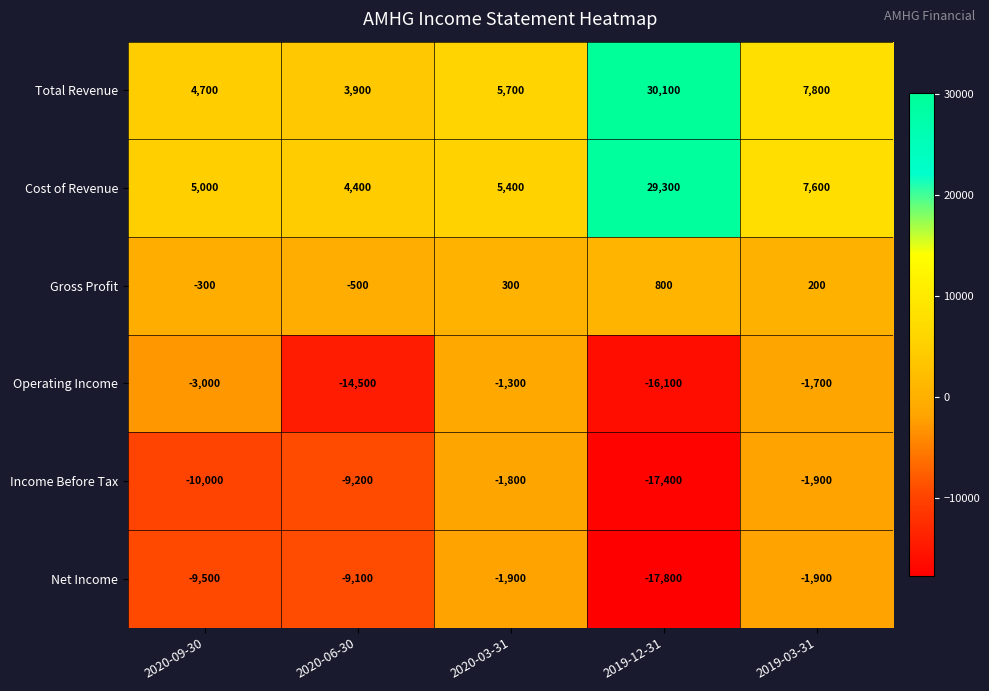

What is the difference between the maximum and minimum values in the Gross Profit series?

1300